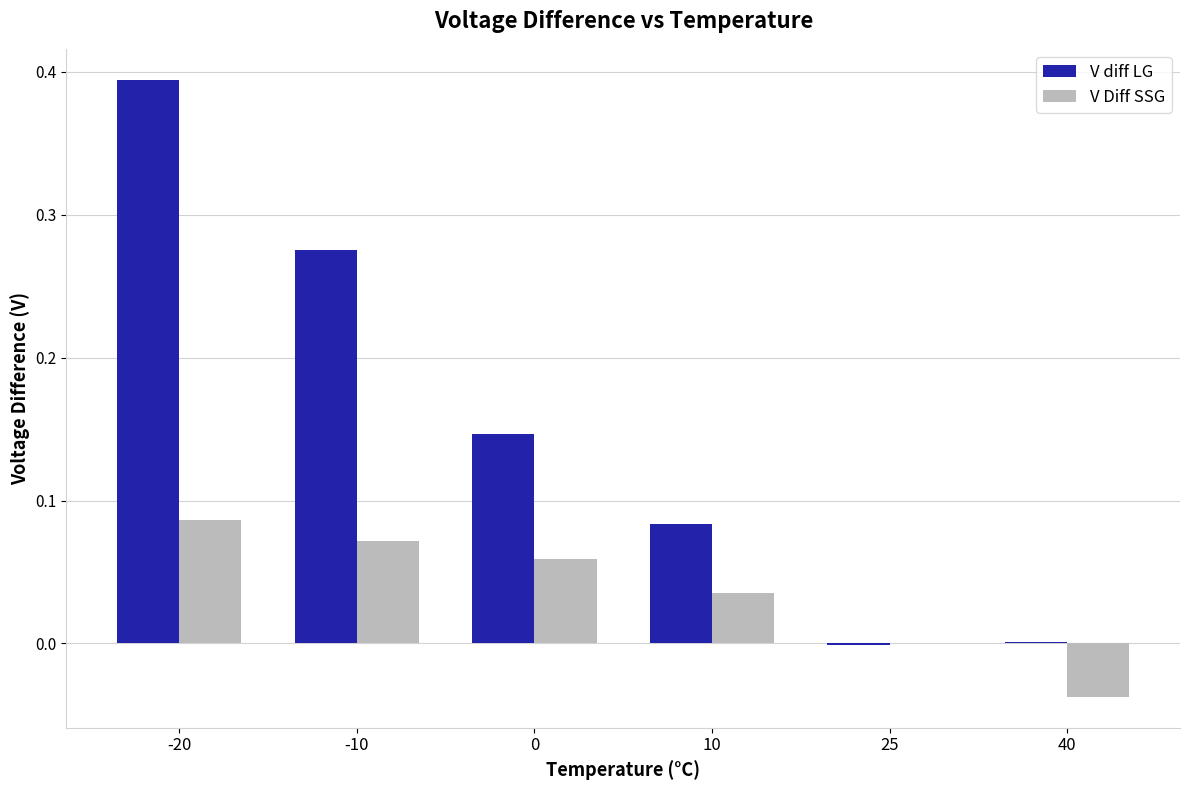

Which series has the largest total across all categories?

V diff LG